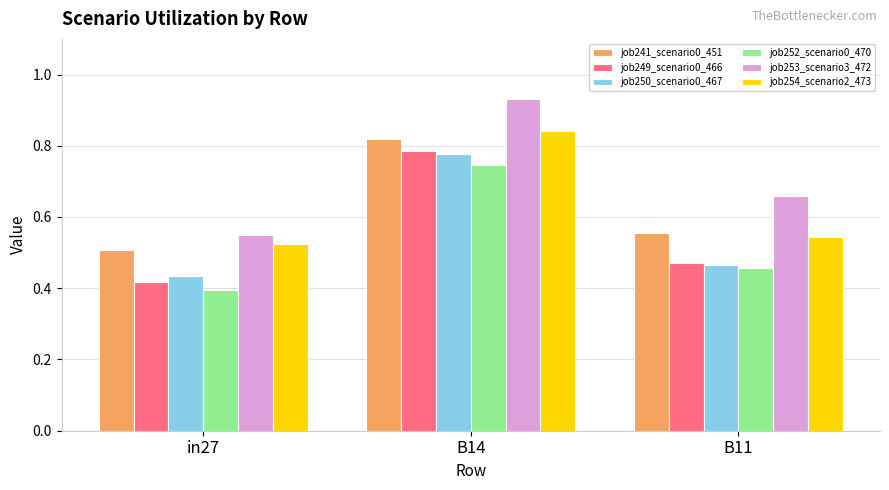

Which label corresponds to the smallest value in the chart?

in27